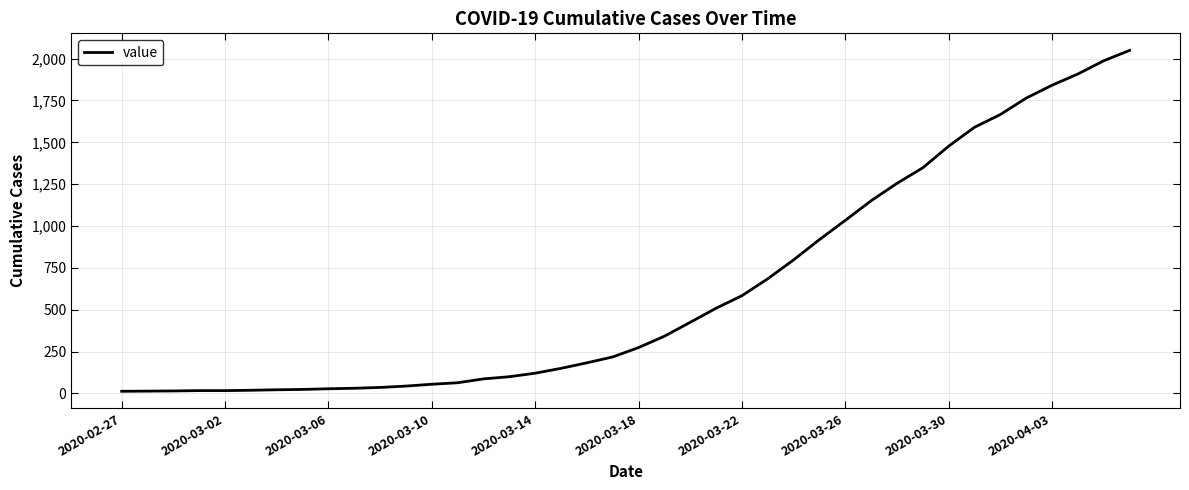

What is the difference between the maximum and minimum values?

2036